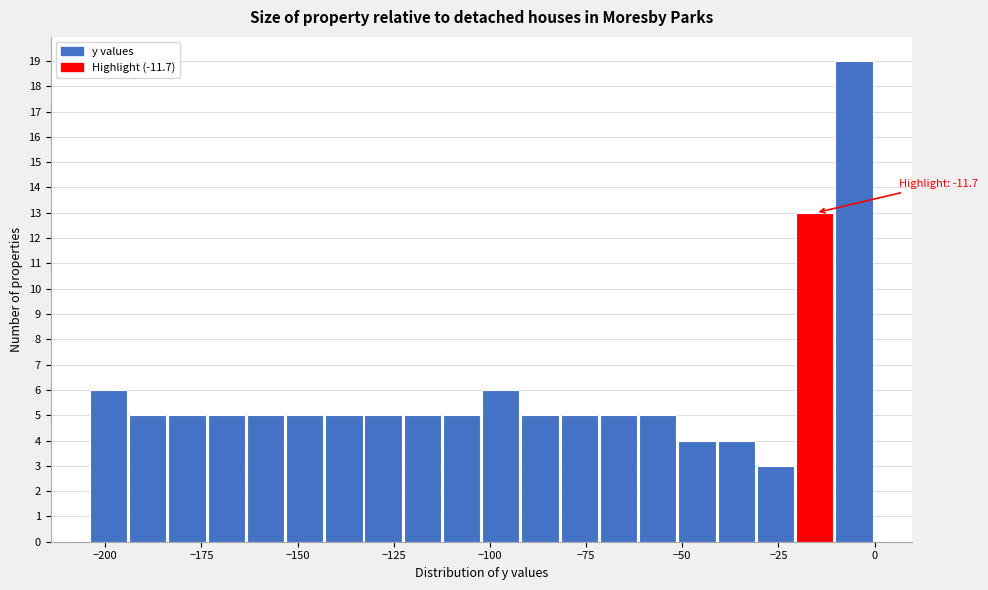

Read against the x-axis, roughly where is the centre of the tallest bar?

-5